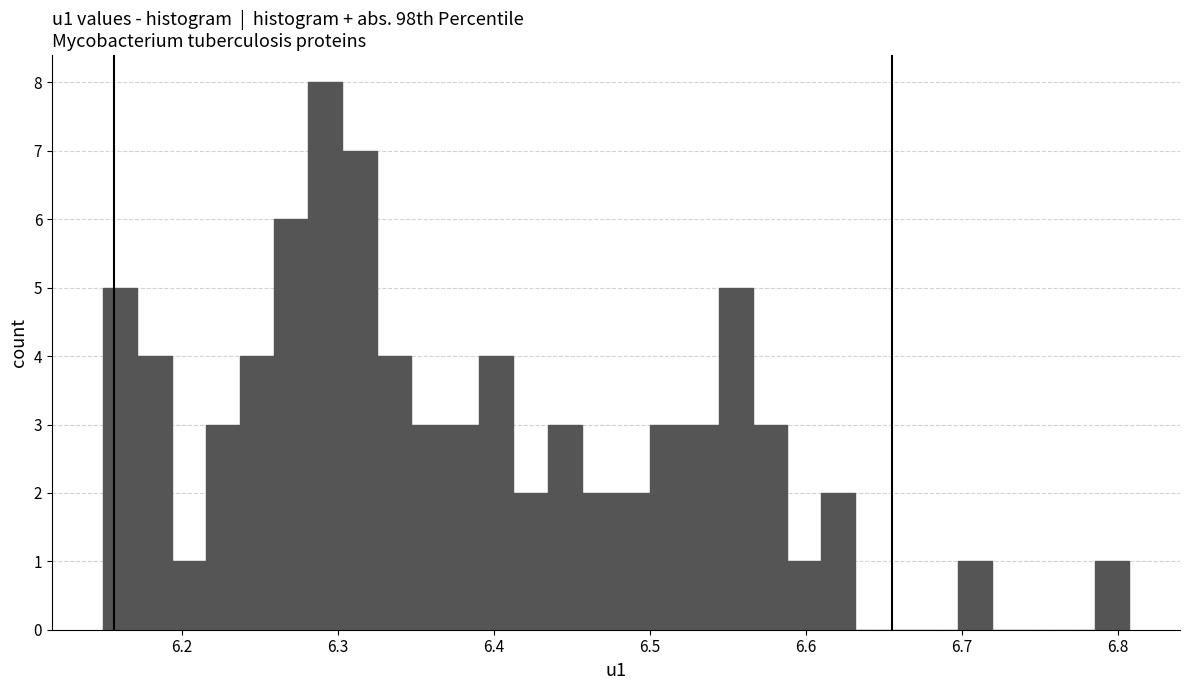

Around what value on the x-axis is the tallest bar? Give the approximate position of its centre, as read against the axis.

6.29